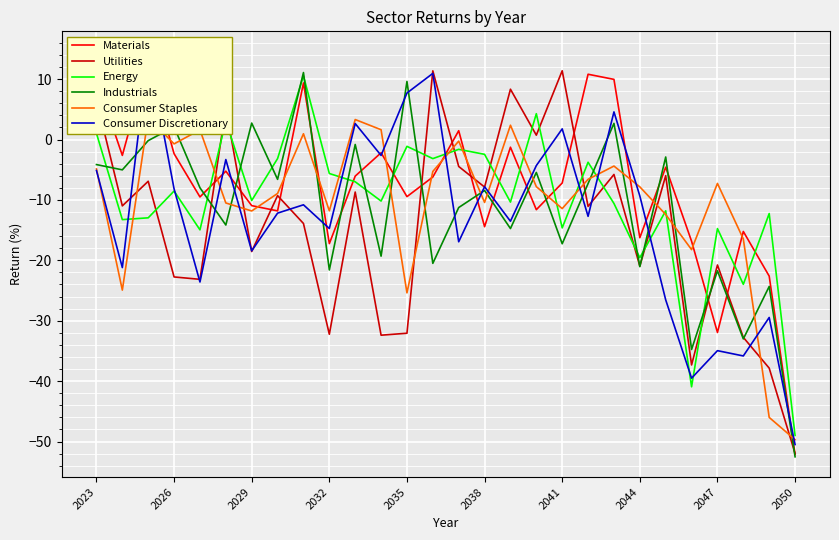

What is the lowest value of the Industrials series?

-52.5